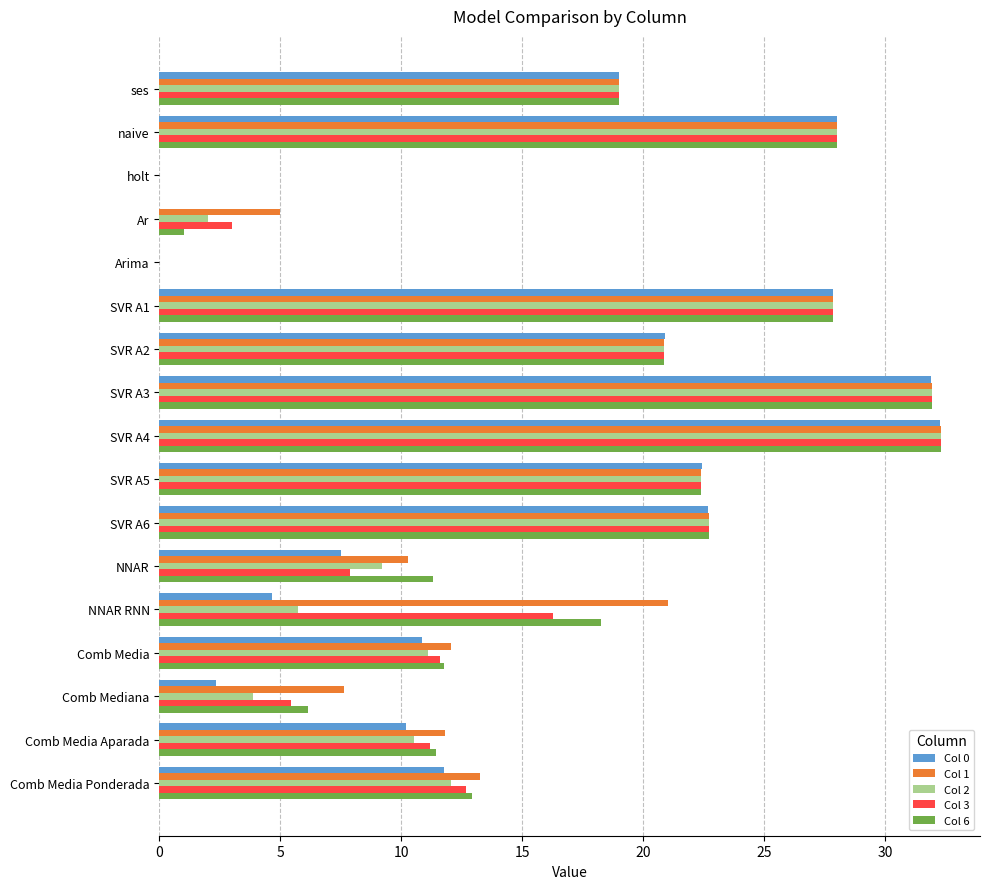

What is the sum of all Col 2 values?

259.5